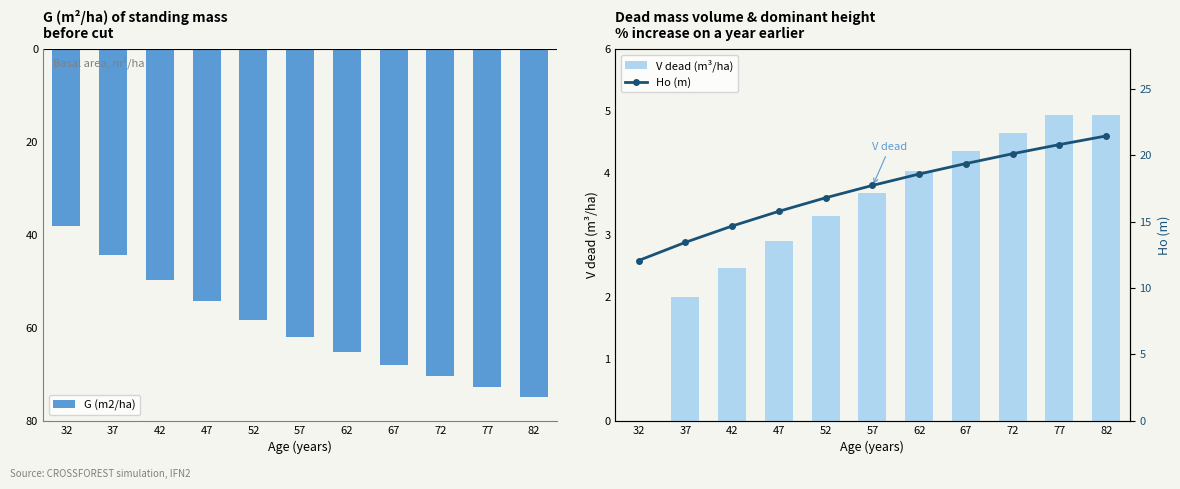

True or false: G (m2/ha) has a value of -26.9 at 77.

False